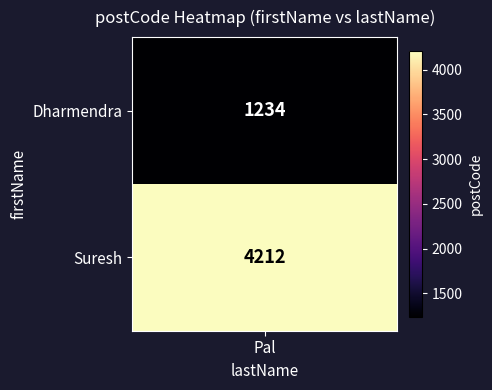

What is the change in value from Dharmendra to Suresh?

+2978